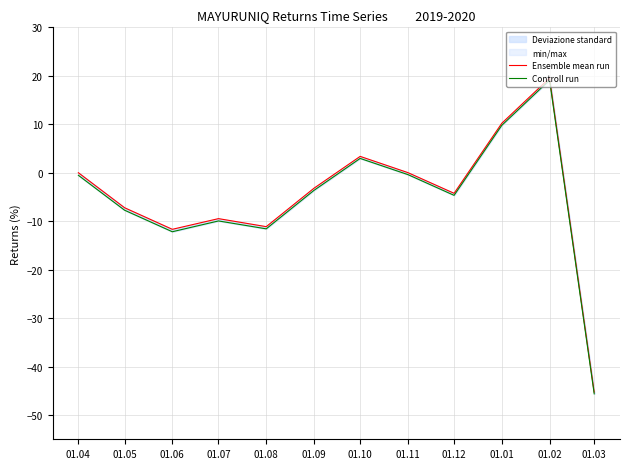

What is the difference between the maximum and second lowest values in the Ensemble mean run series?

31.2